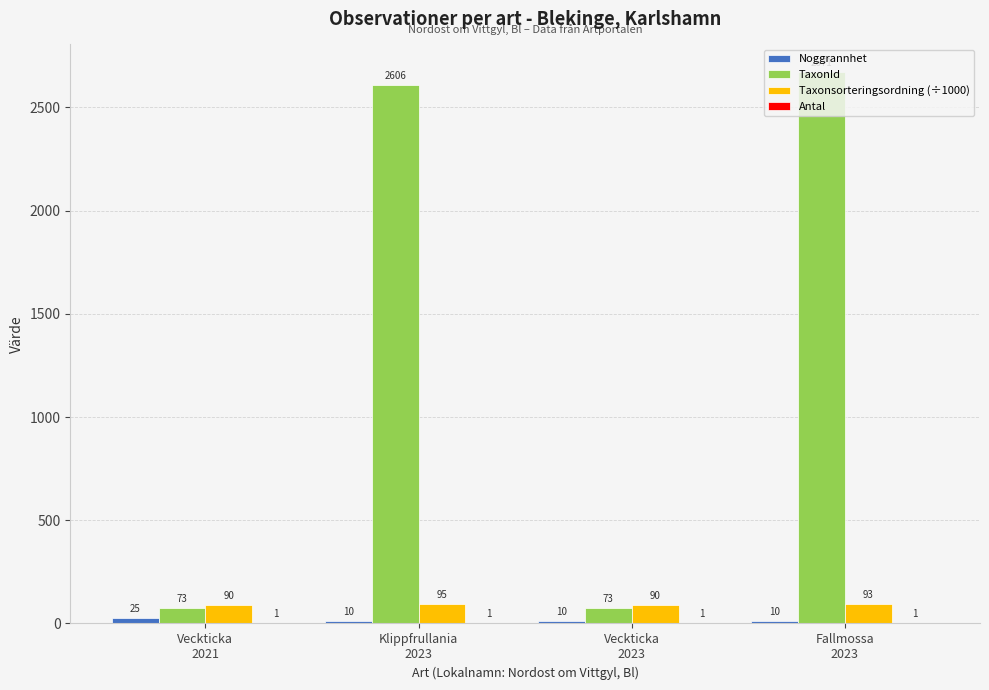

Which series has the largest total across all categories?

TaxonId